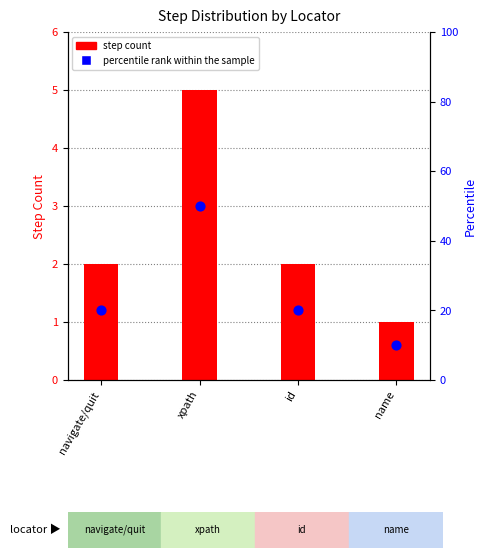

Which series contains the lowest Y value?

step count